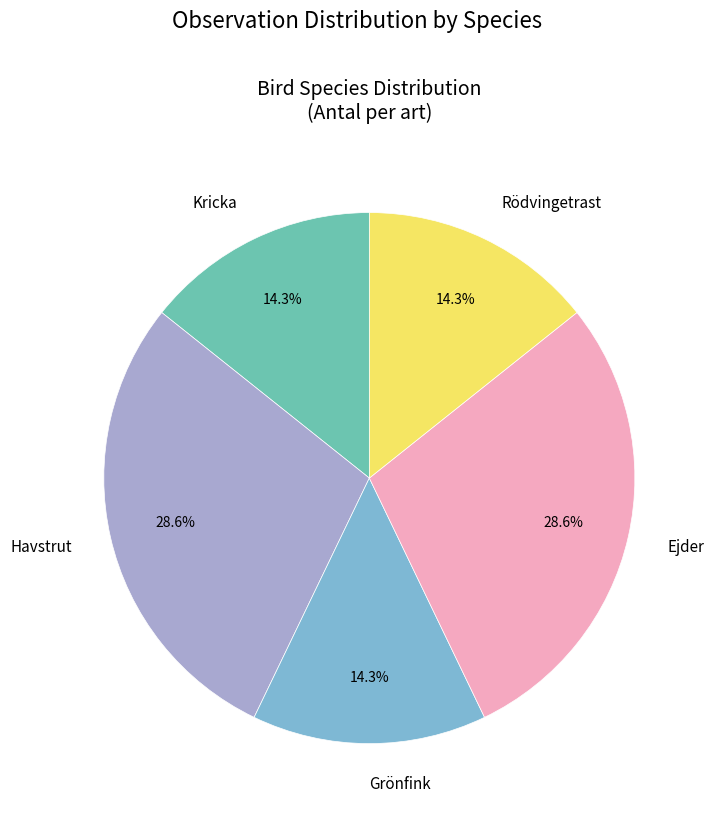

How many segments does this pie chart have?

5